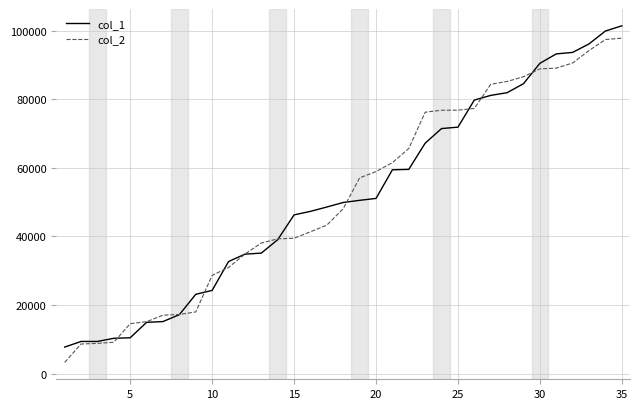

What is the lowest value of the col_1 series?

7749